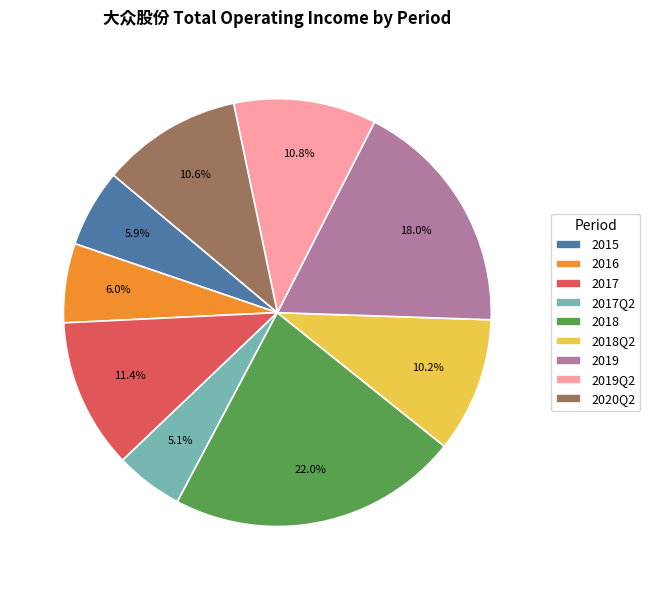

Which category has the smallest portion of the pie?

2017Q2